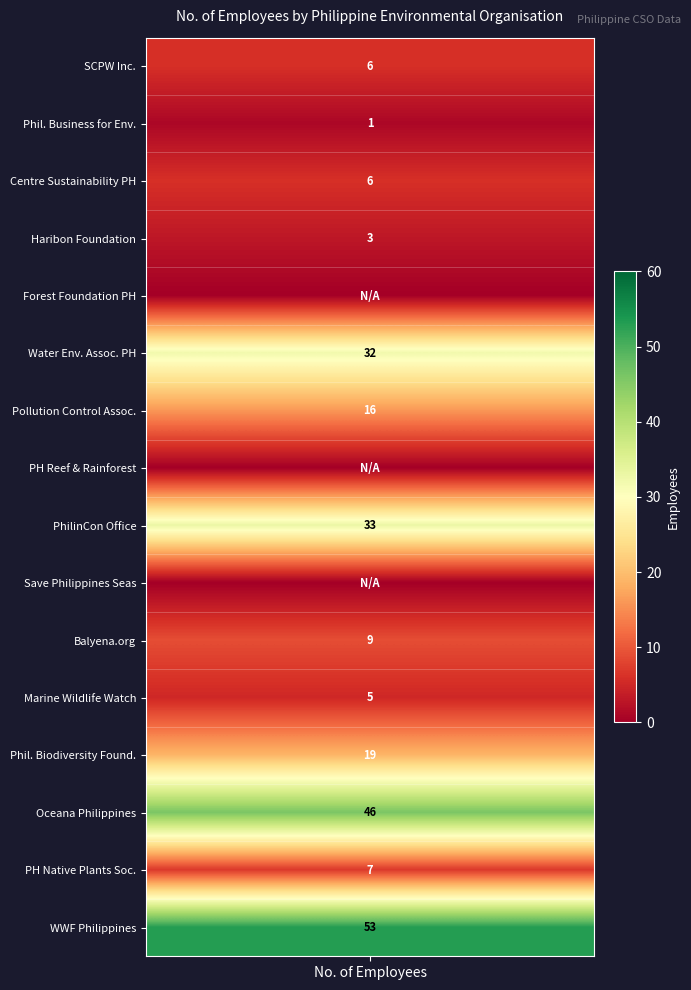

True or false: the data shows 32 at Water Environment Association of the Philippines.

True